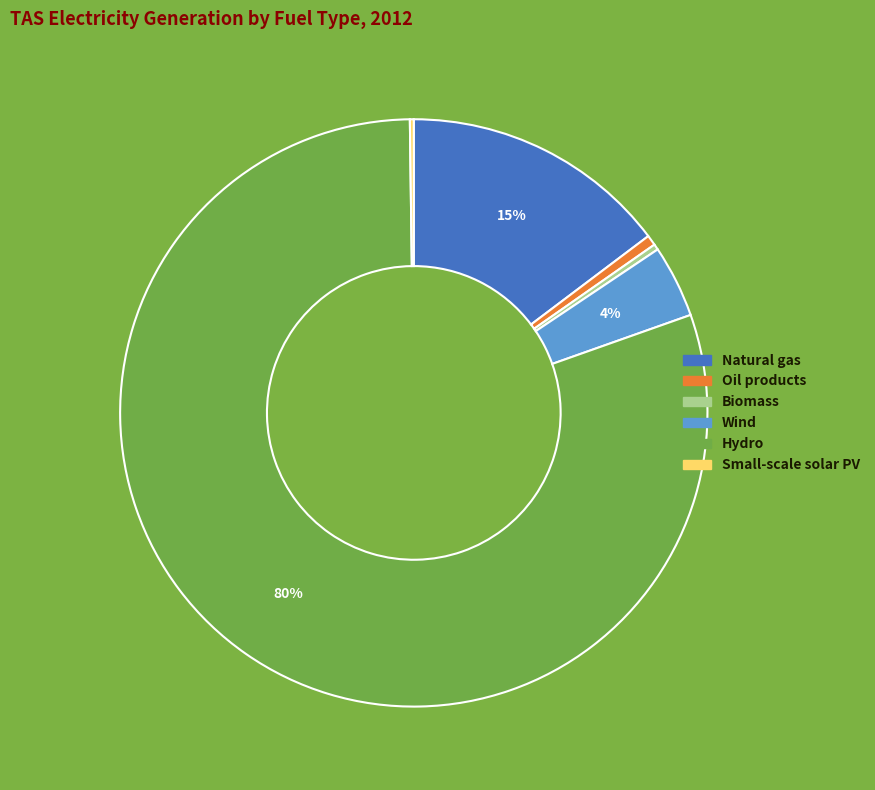

True or false: Biomass accounts for 0% of the total.

True